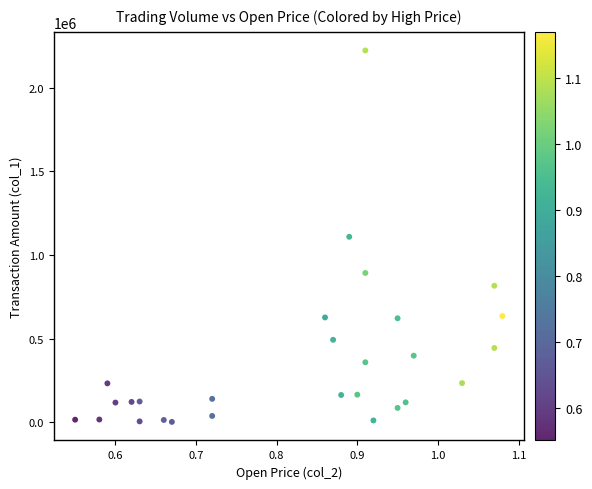

What is the range of Y values (max minus min)?

2220310